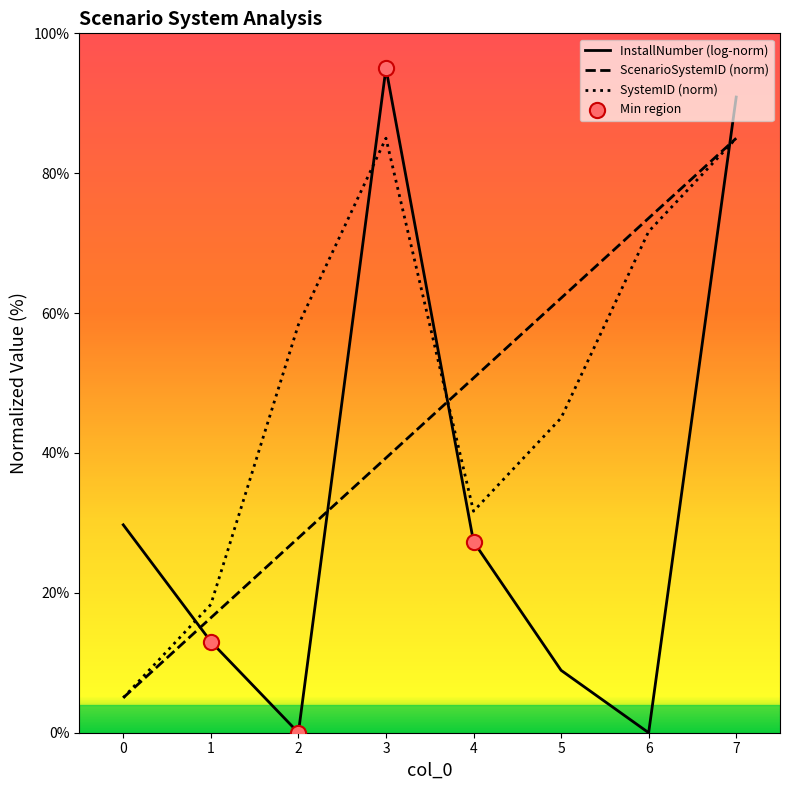

What is the difference between the highest and lowest values at 7?

5.9